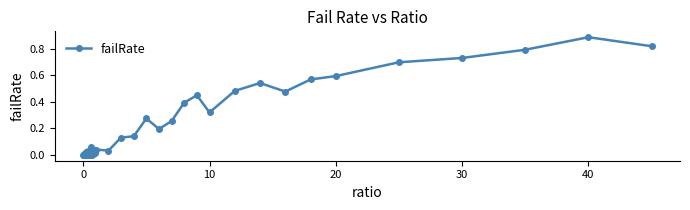

How many categories are shown in the chart?

40